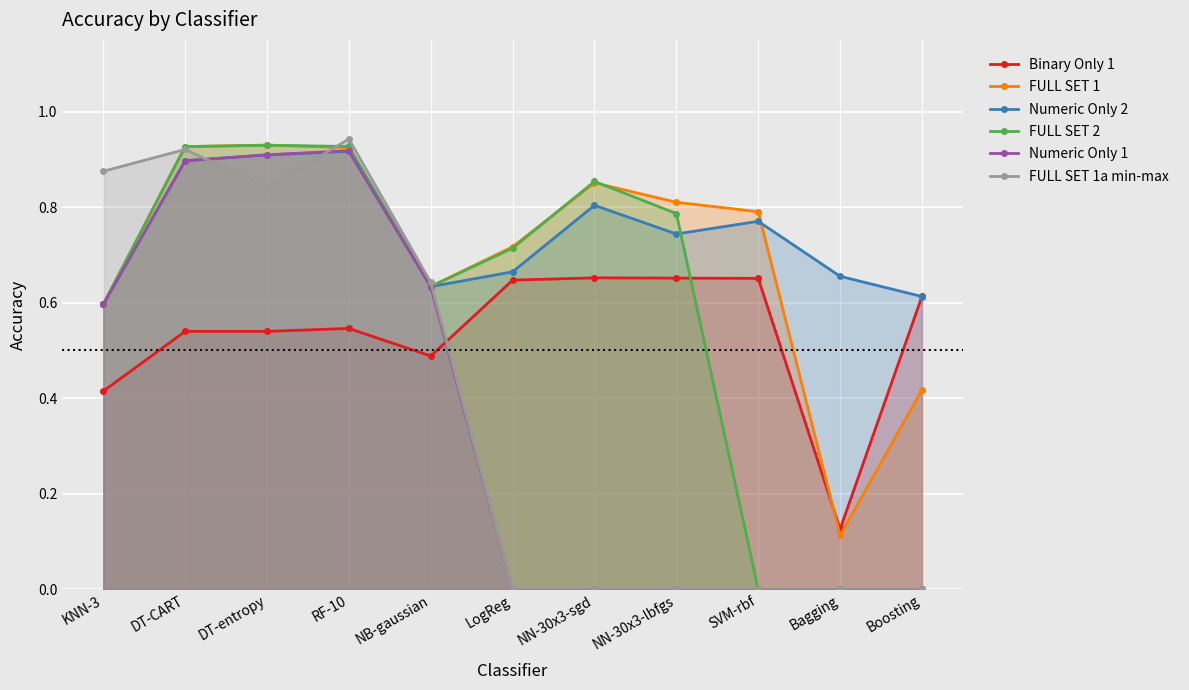

How many lines are shown in the chart?

6